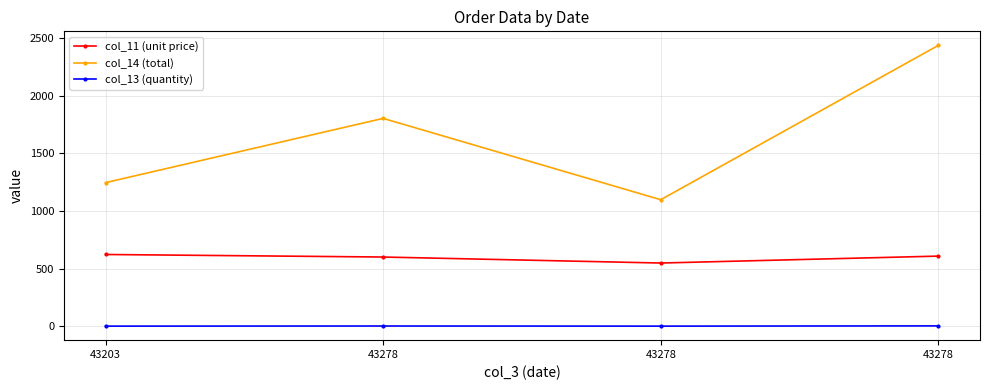

Reading left to right, extract all data points from this chart.

col_11 (unit price): 623	601	549	609
col_14 (total): 1246	1803	1098	2436
col_13 (quantity): 2	3	2	4